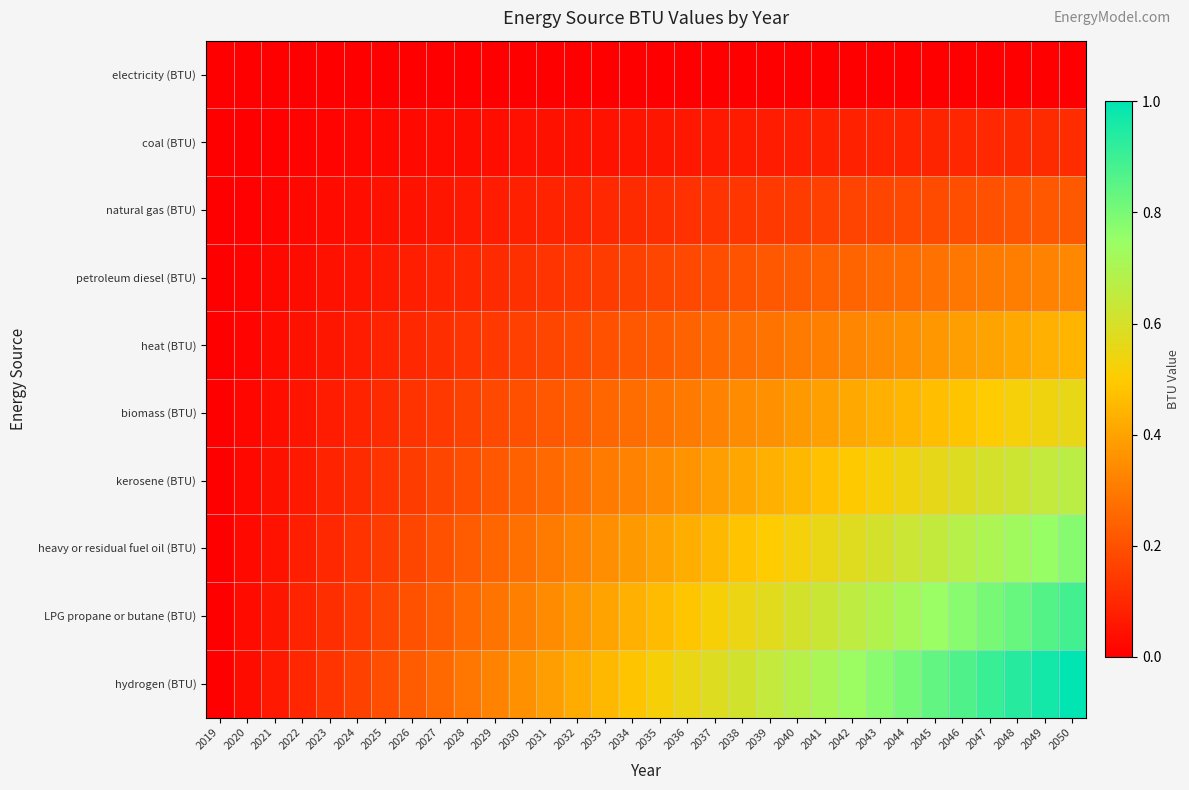

Which has a higher value, 2039 or 2042?

2039